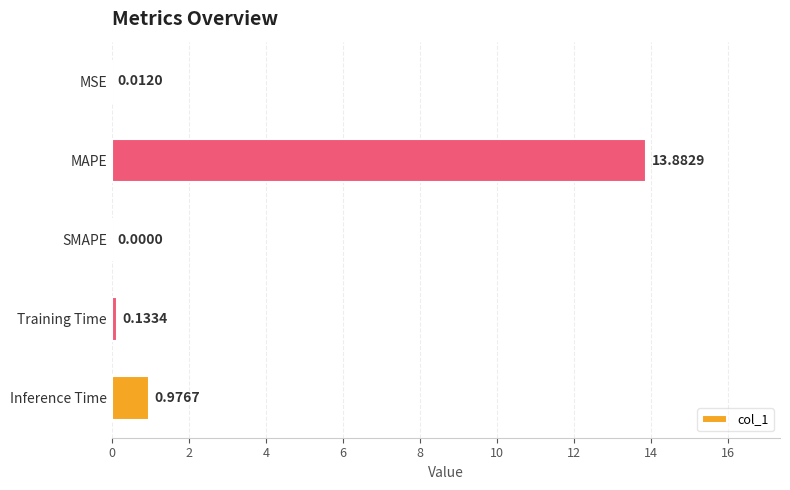

Which label corresponds to the largest value in the chart?

MAPE